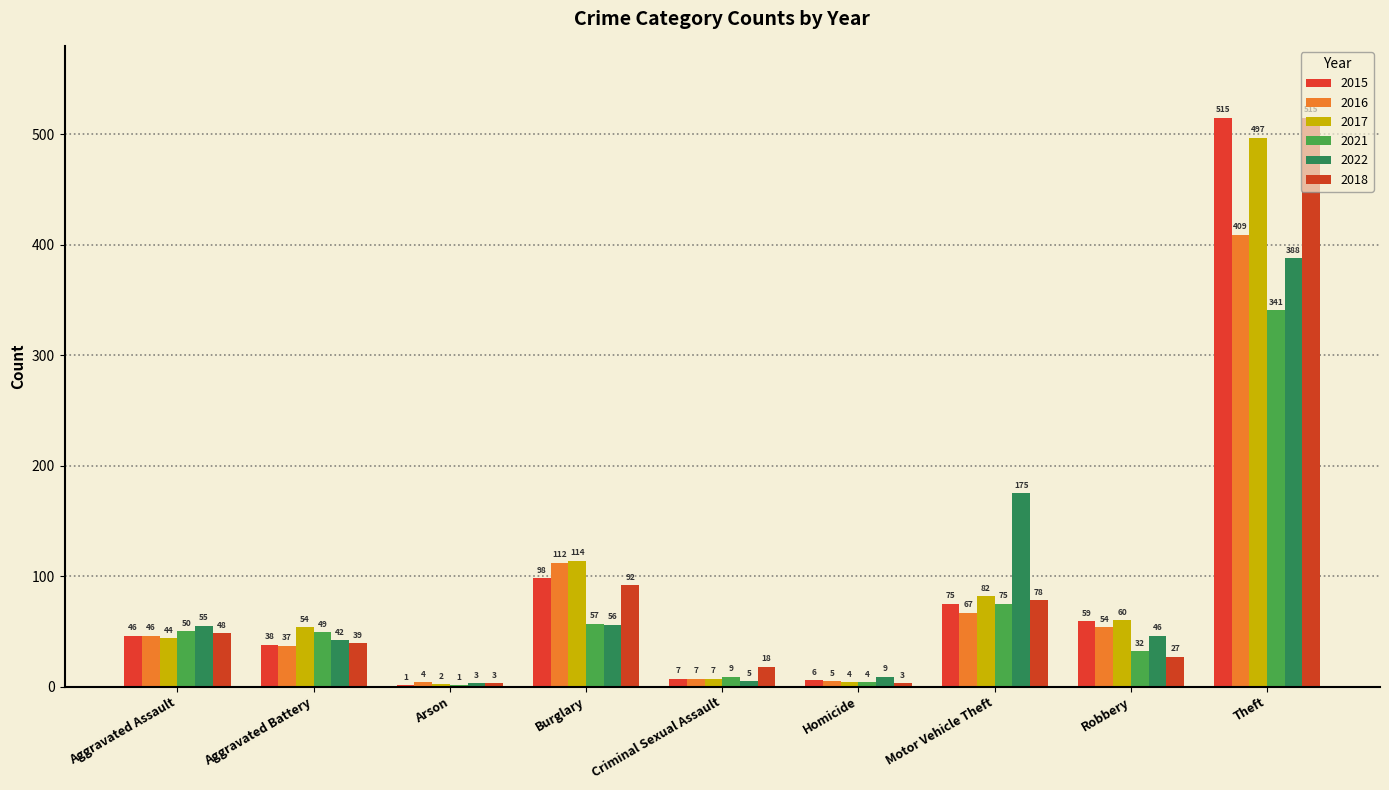

What is the average value of the 2015 series?

94